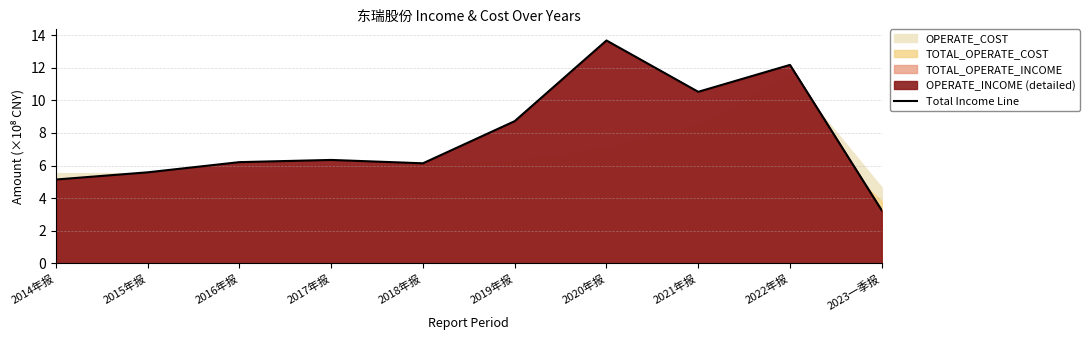

Where does the data first go above 6?

2016年报